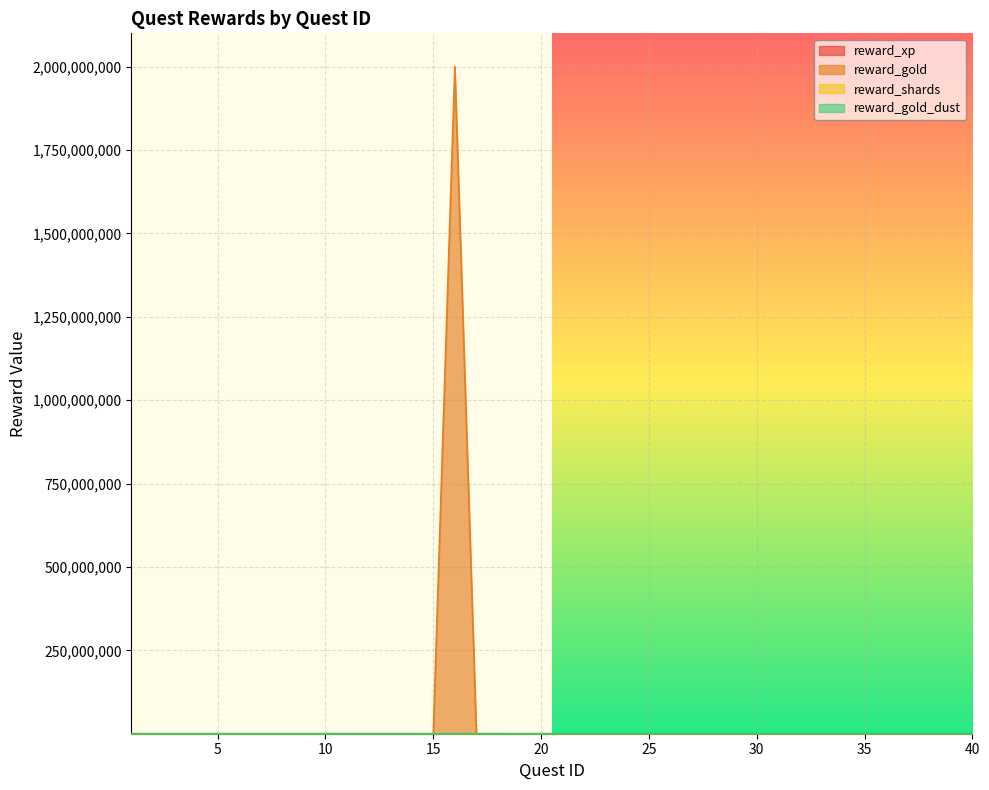

The value of reward_gold at 26 is 246. True or false?

False